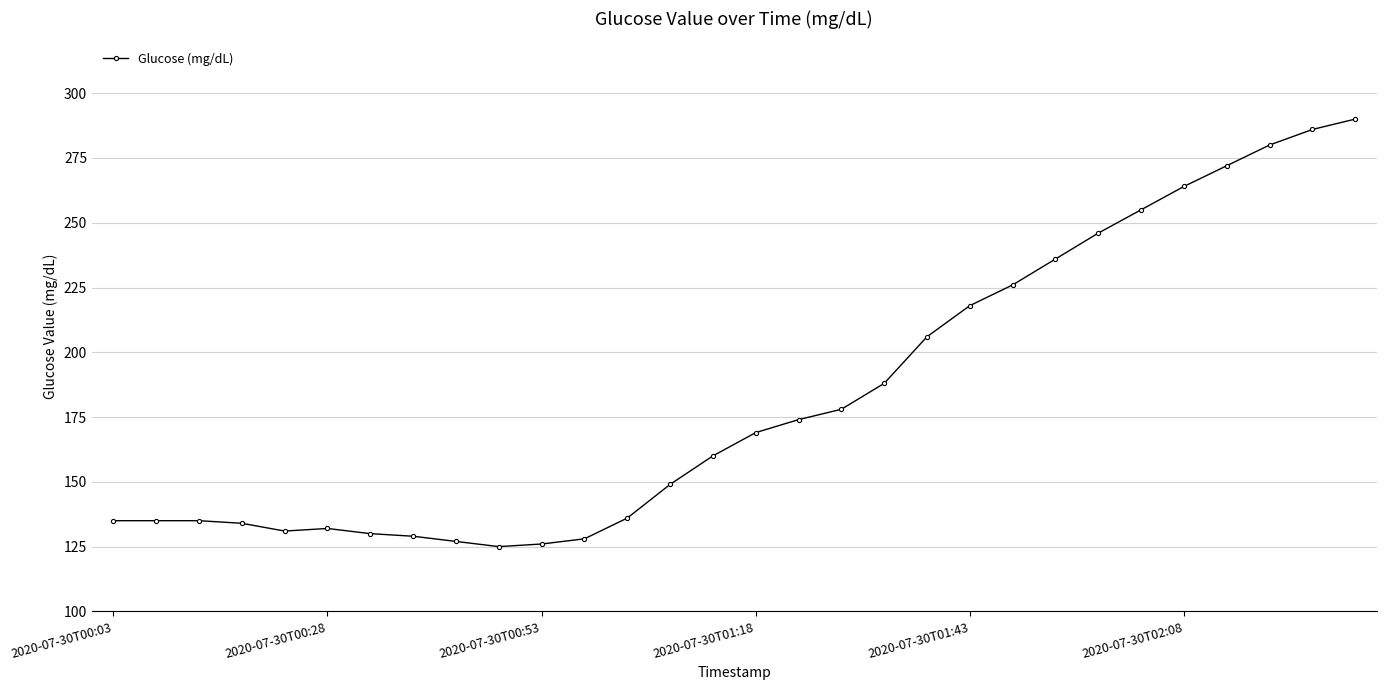

What is the difference between the maximum and minimum values?

165